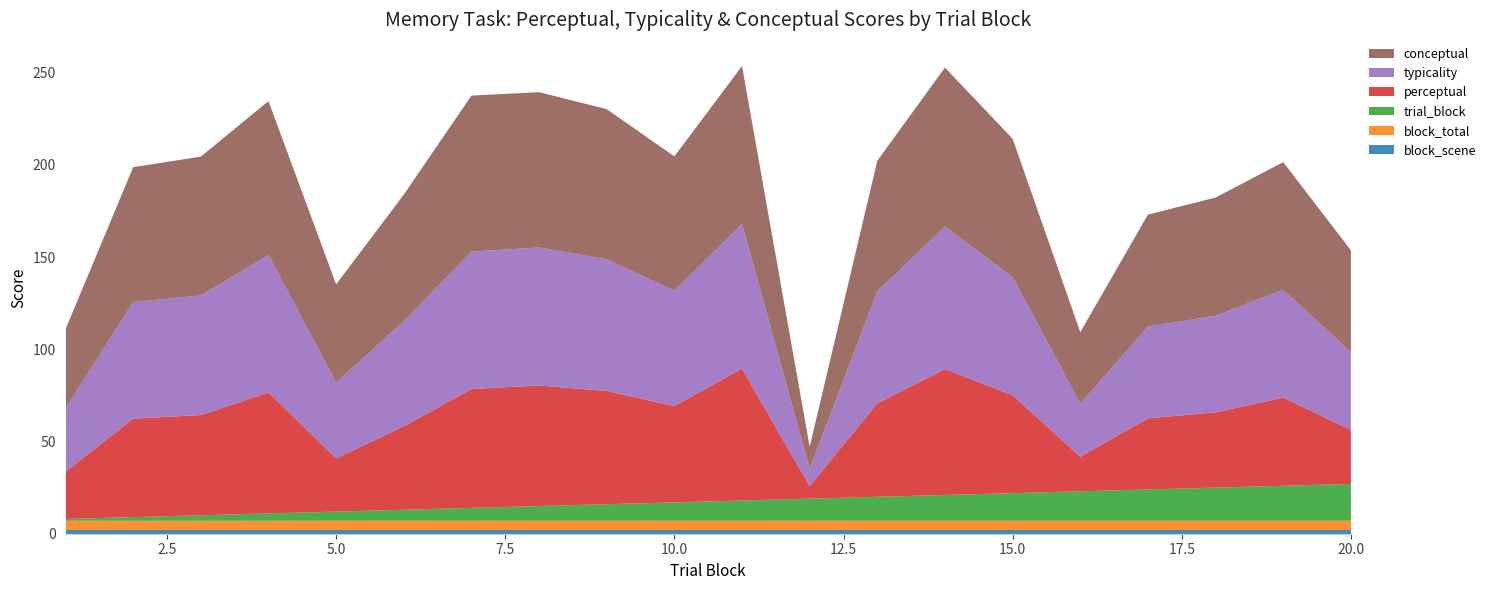

Reading left to right, list all the values displayed in this chart.

typicality: 1=34.3	2=63.2	3=64.8	4=74.5	5=41.1	6=56.9	7=74.5	8=74.8	9=71.4	10=62.5	11=78.5	12=9.4	13=60.7	14=77.2	15=64.0	16=28.8	17=49.7	18=52.4	19=58.5	20=42.2
perceptual: 1=25.6	2=53.4	3=54.3	4=65.5	5=28.9	6=45.2	7=64.4	8=65.4	9=61.4	10=52.2	11=71.5	12=6.8	13=50.6	14=68.3	15=53.1	16=18.8	17=38.6	18=40.8	19=47.8	20=29.3
conceptual: 1=43.0	2=73.1	3=75.3	4=83.5	5=53.2	6=68.7	7=84.6	8=84.2	9=81.4	10=72.8	11=85.6	12=11.9	13=70.8	14=86.2	15=75.0	16=38.8	17=60.7	18=64.1	19=69.2	20=55.2
trial_block: 1=1.0	2=2.0	3=3.0	4=4.0	5=5.0	6=6.0	7=7.0	8=8.0	9=9.0	10=10.0	11=11.0	12=12.0	13=13.0	14=14.0	15=15.0	16=16.0	17=17.0	18=18.0	19=19.0	20=20.0
block_total: 1=5.0	2=5.0	3=5.0	4=5.0	5=5.0	6=5.0	7=5.0	8=5.0	9=5.0	10=5.0	11=5.0	12=5.0	13=5.0	14=5.0	15=5.0	16=5.0	17=5.0	18=5.0	19=5.0	20=5.0
block_scene: 1=2.0	2=2.0	3=2.0	4=2.0	5=2.0	6=2.0	7=2.0	8=2.0	9=2.0	10=2.0	11=2.0	12=2.0	13=2.0	14=2.0	15=2.0	16=2.0	17=2.0	18=2.0	19=2.0	20=2.0